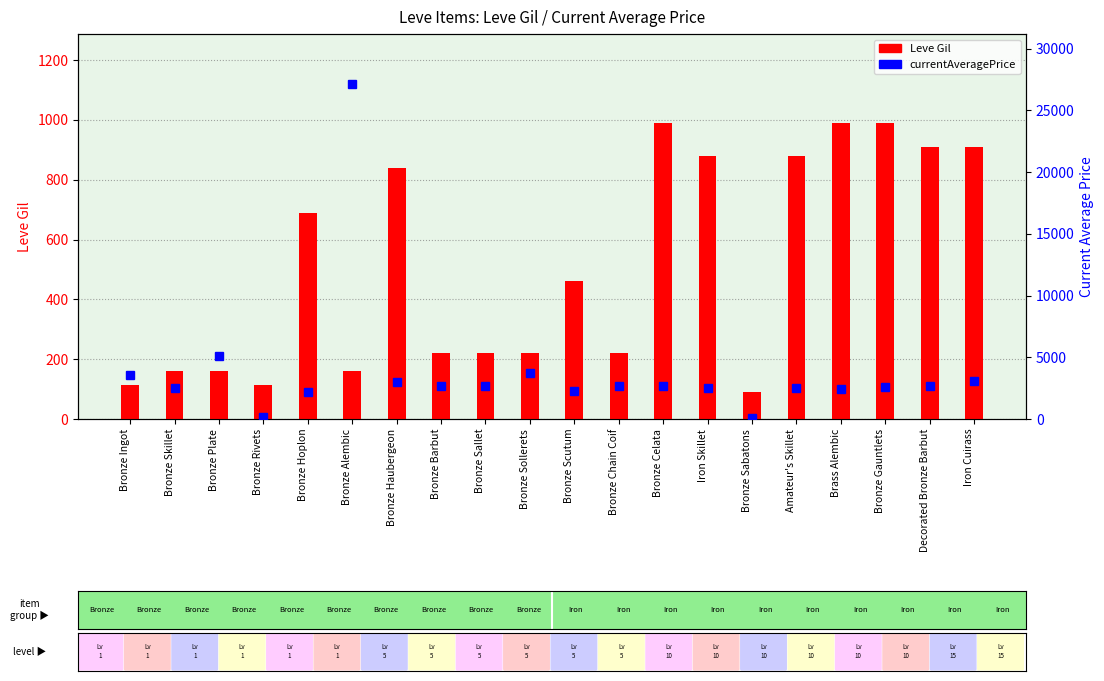

Which series has the largest total across all categories?

currentAveragePrice (Avg)